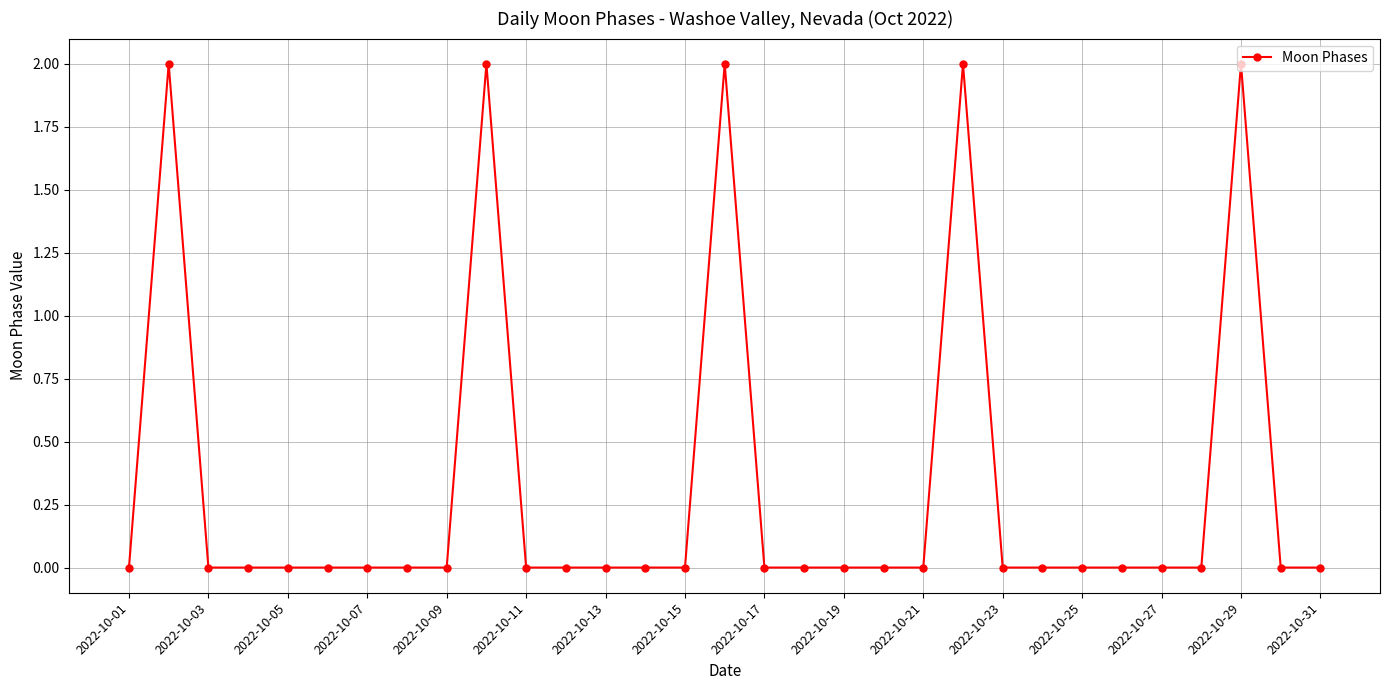

What is the maximum value shown in the chart?

2